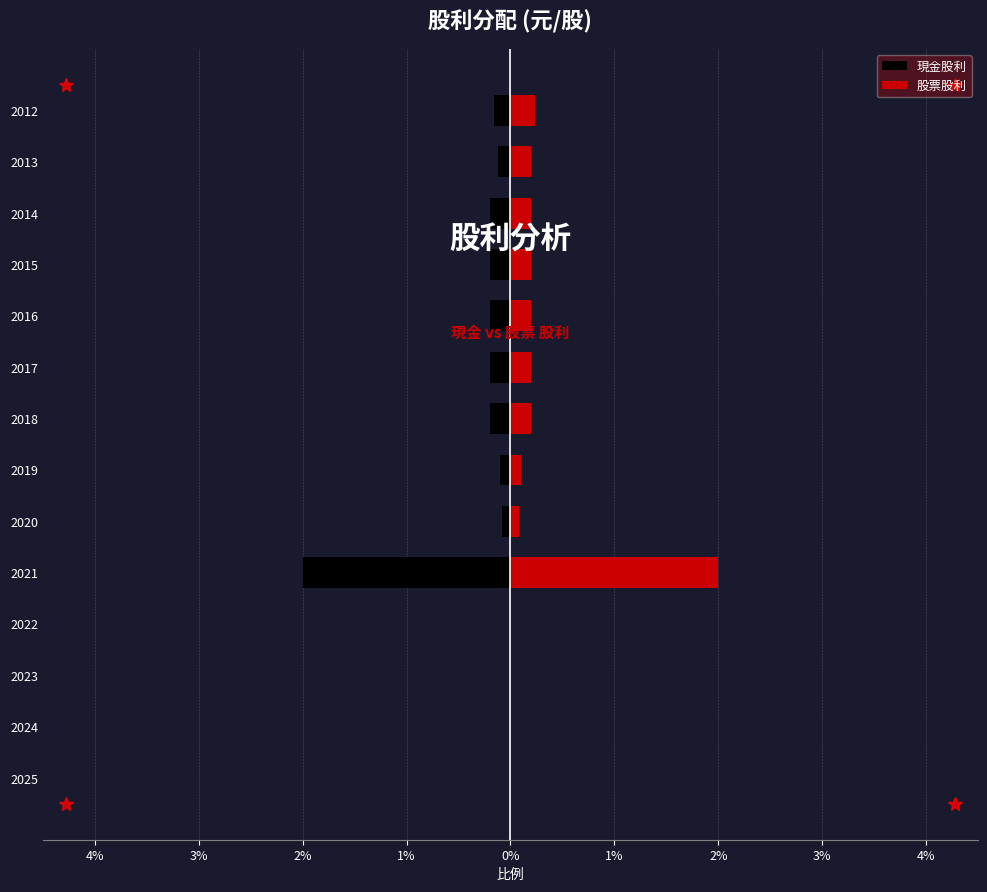

What is the minimum value shown in the chart?

-2.0